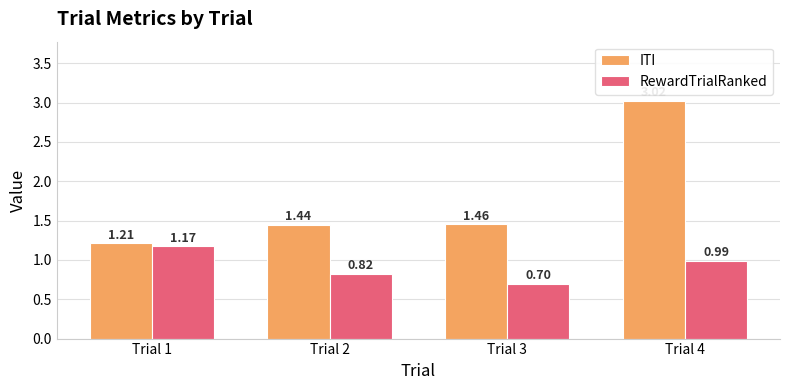

What is the difference between the second highest and minimum values in the RewardTrialRanked series?

0.3